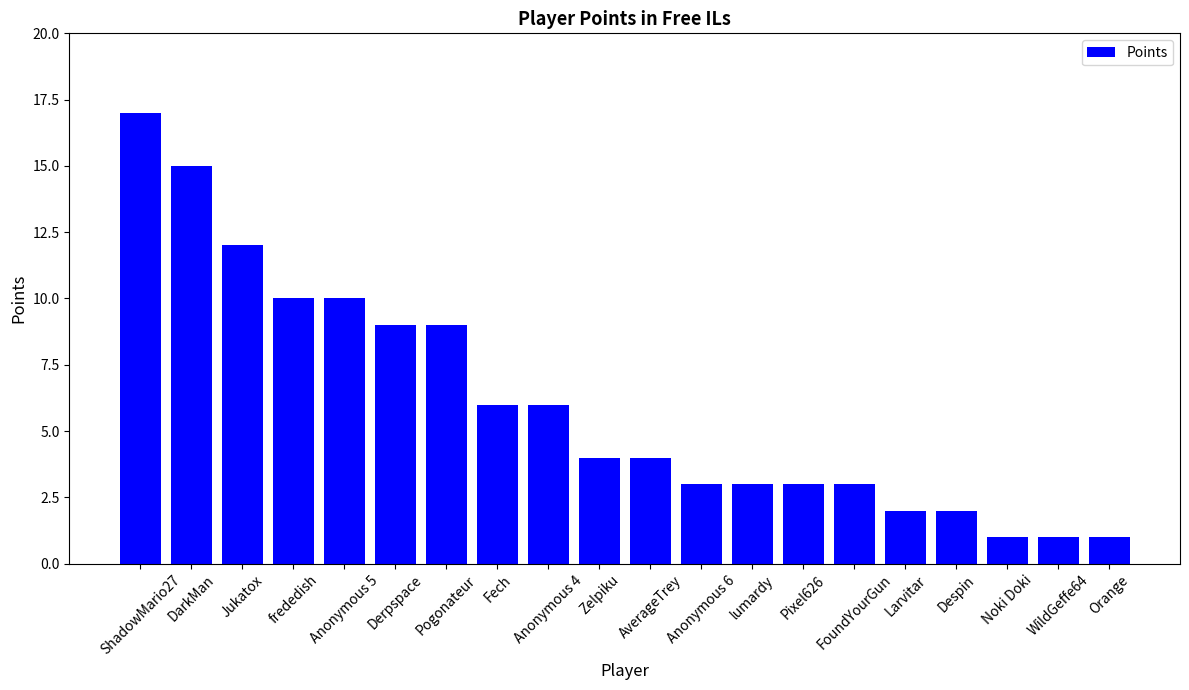

Is it true that the value at frededish is 14?

False